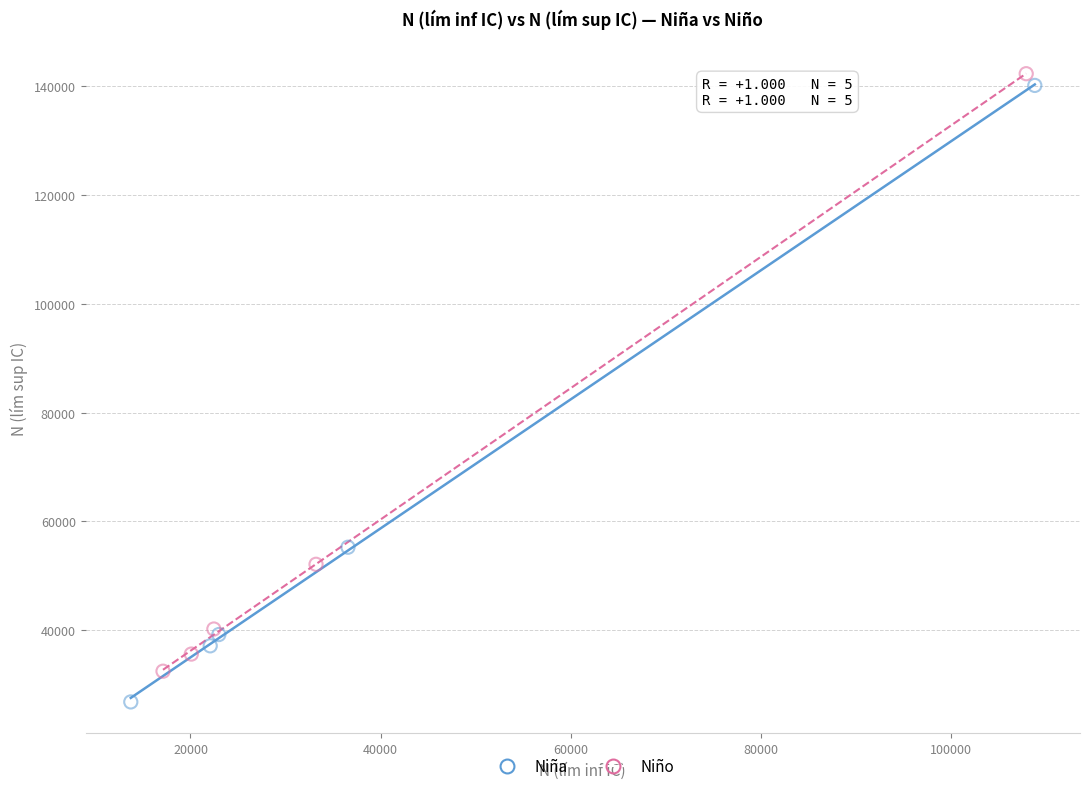

What are all the series names shown in the legend?

Niña, Niño